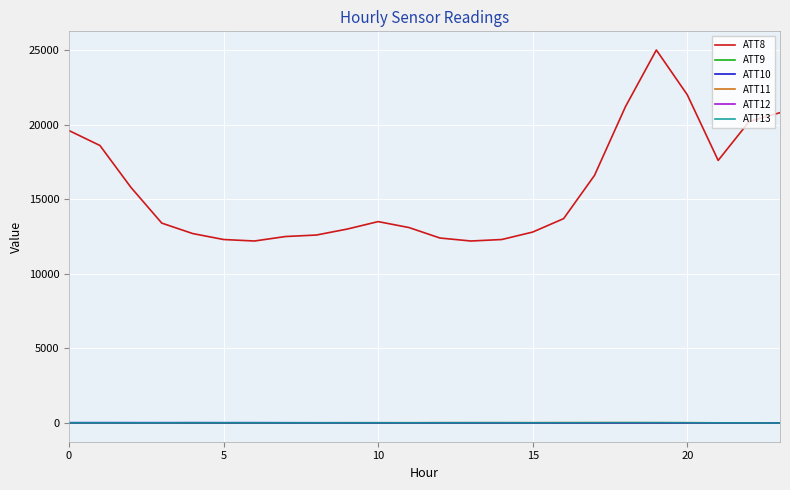

True or false: ATT9 and ATT8 cross at least once.

False